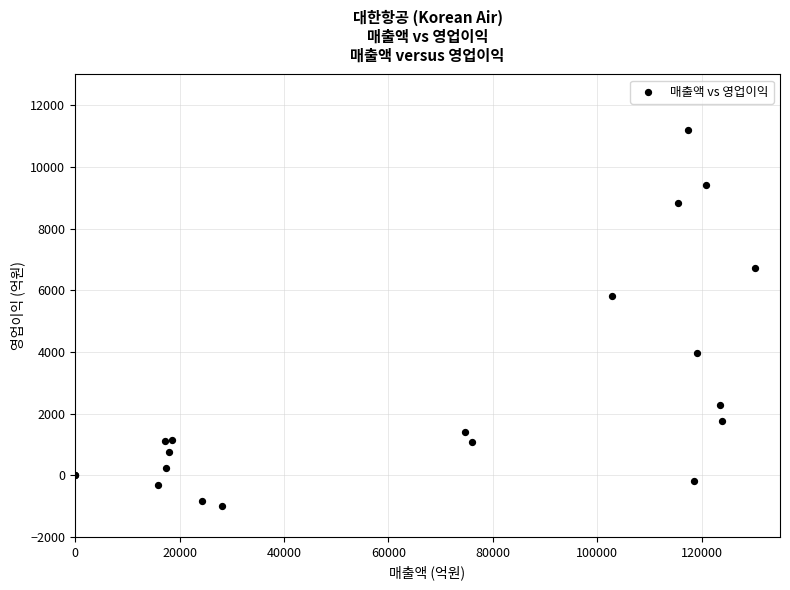

What Y value in the scatter plot is closest to 5098?

5823.0